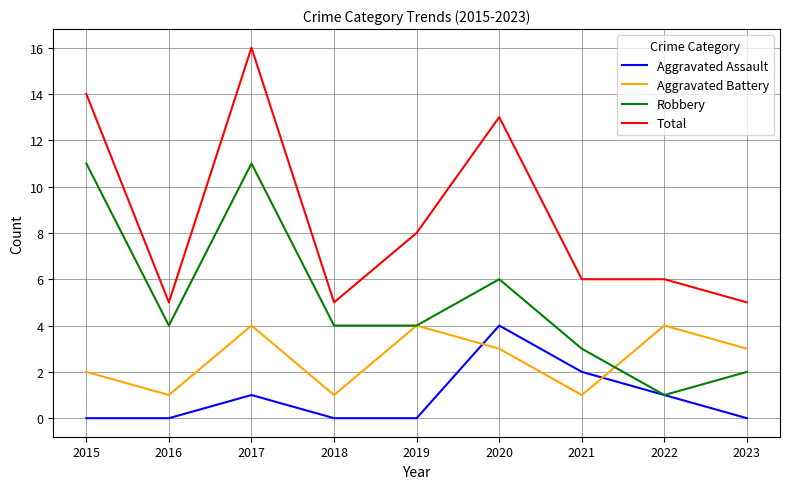

At 2016, list the series in order from largest to smallest.

Total, Robbery, Aggravated Battery, Aggravated Assault